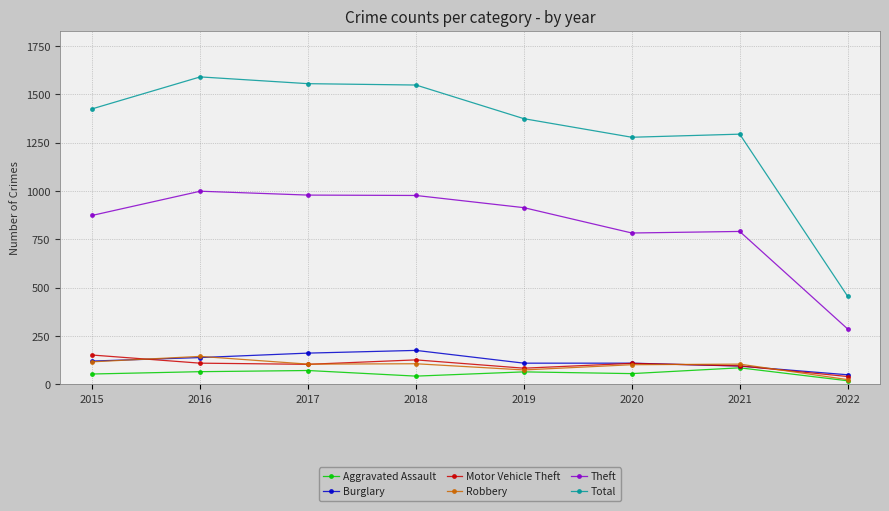

How many data points in Aggravated Assault are less than 65?

4